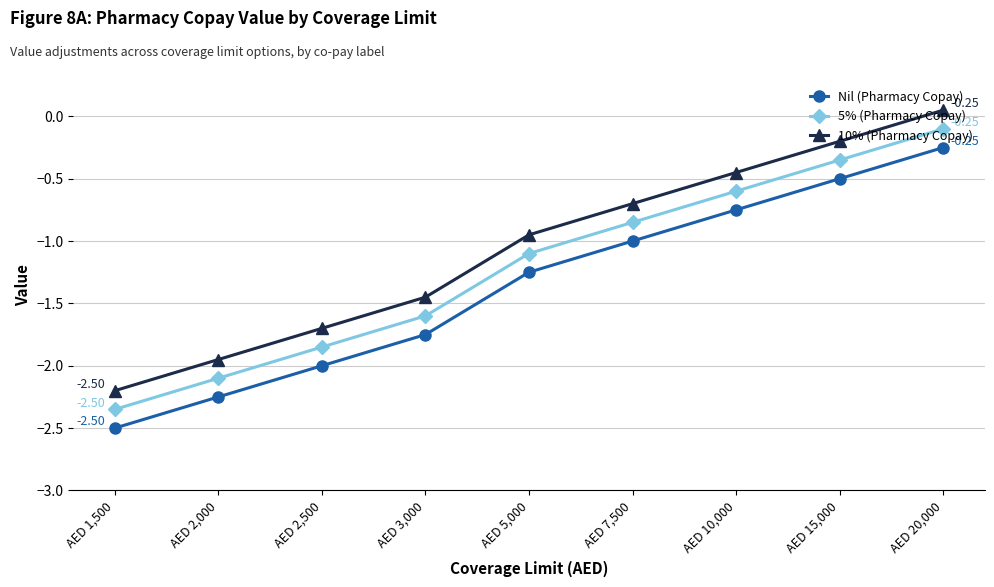

What is the difference between the second highest and minimum values in the 5% (Pharmacy Copay) series?

2.0